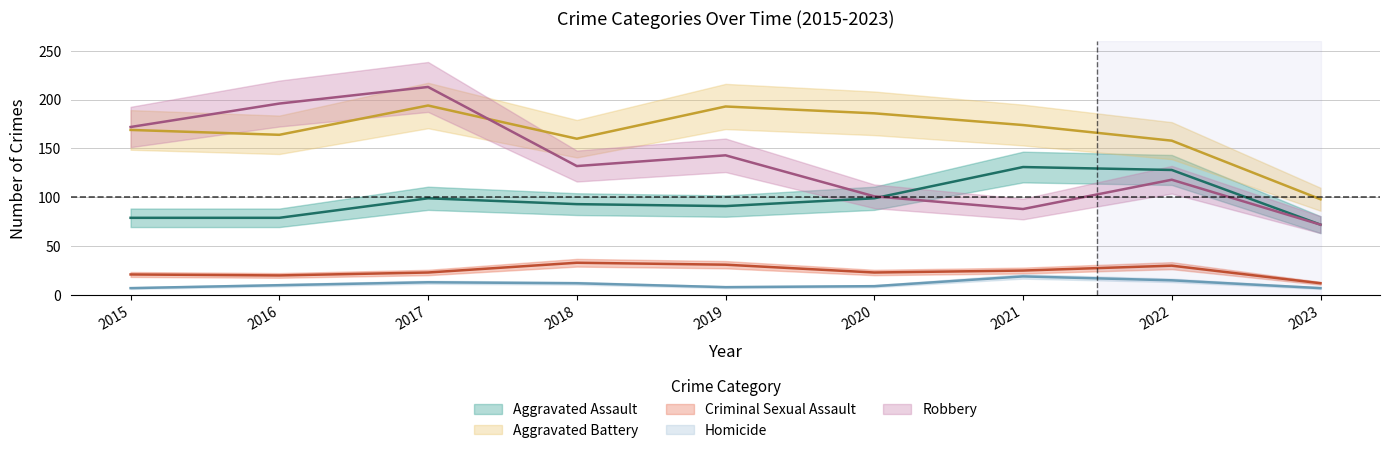

What is the sum of the Aggravated Assault values at 2017 and 2016?

178